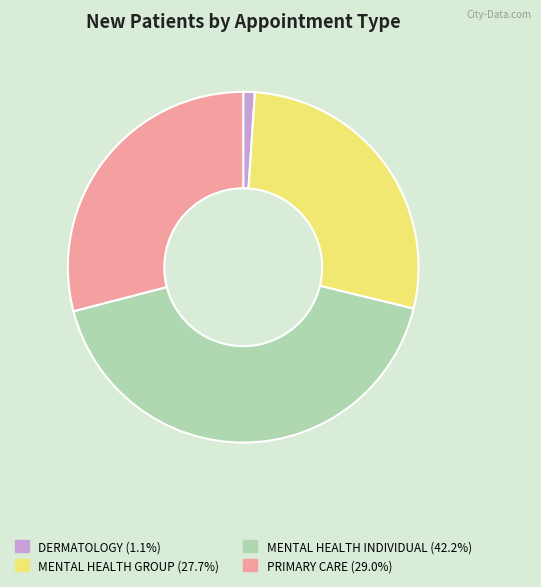

Combined, do MENTAL HEALTH GROUP (27.7%) and PRIMARY CARE (29.0%) account for over 50%?

Yes